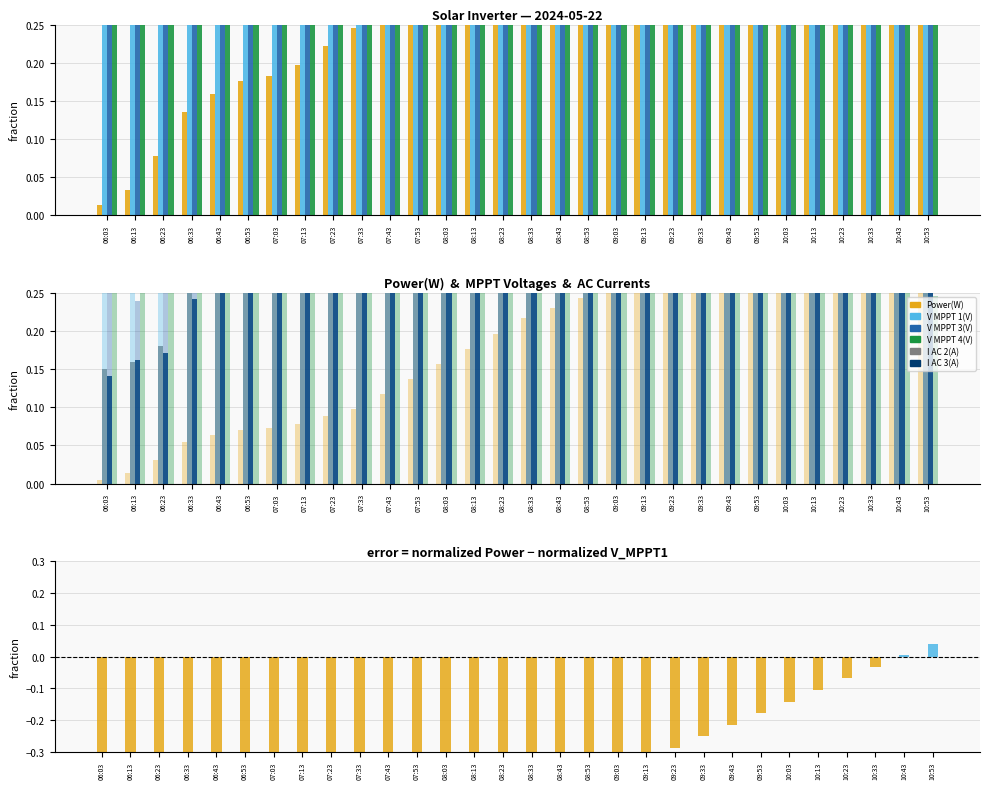

What position from the left is 09:53?

24